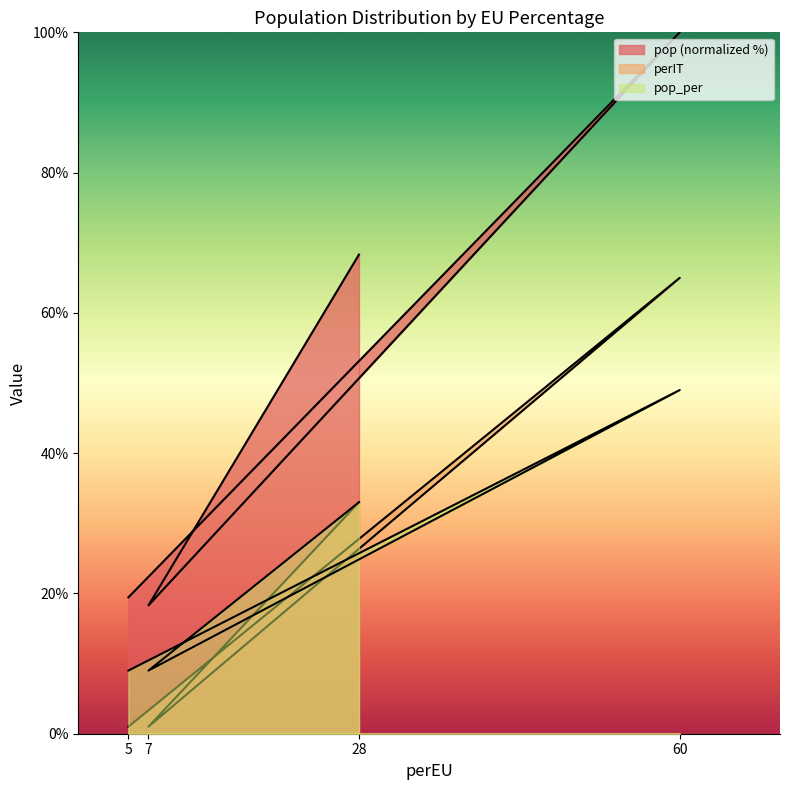

What value does the pop series have at 60?

100.0